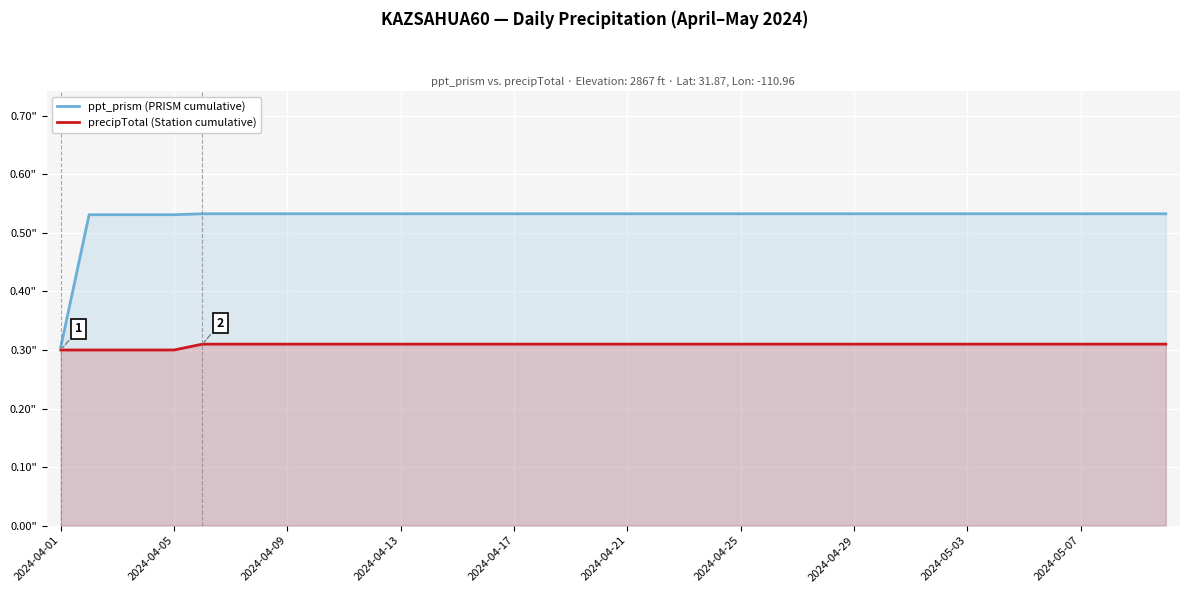

Between 21 and 29, which is larger?

21